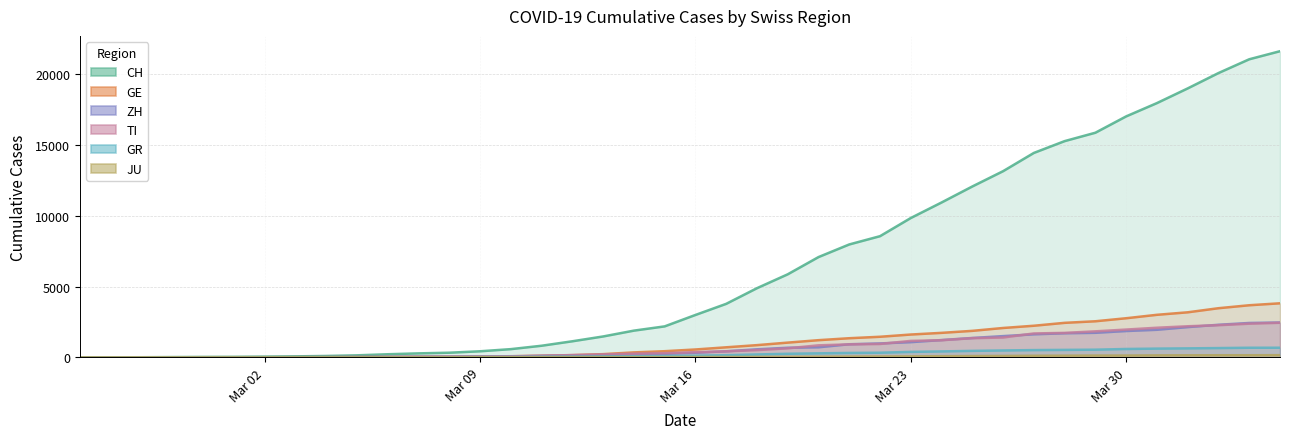

At which category is the sum across all series the highest?

2020-04-04